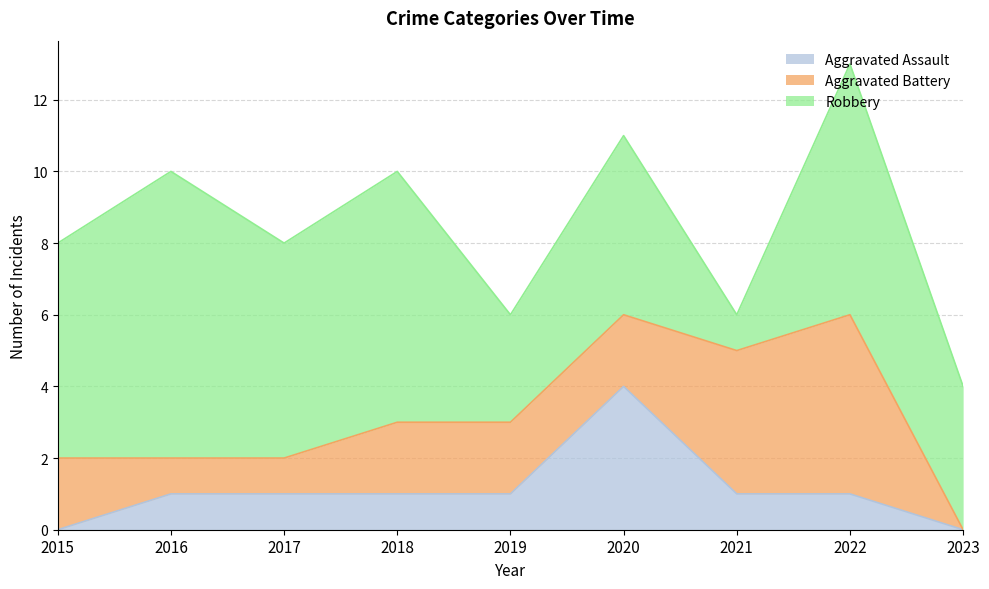

At which label does Robbery first exceed 6?

2016